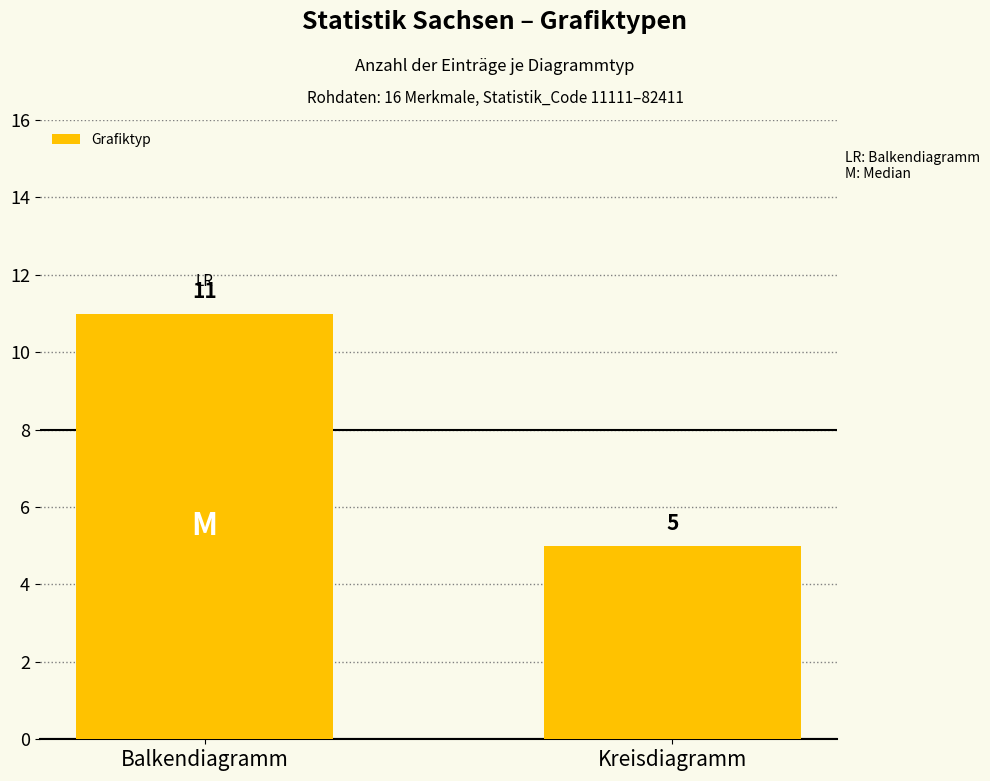

Reading left to right, what are all the values shown in this chart?

Balkendiagramm=11	Kreisdiagramm=5